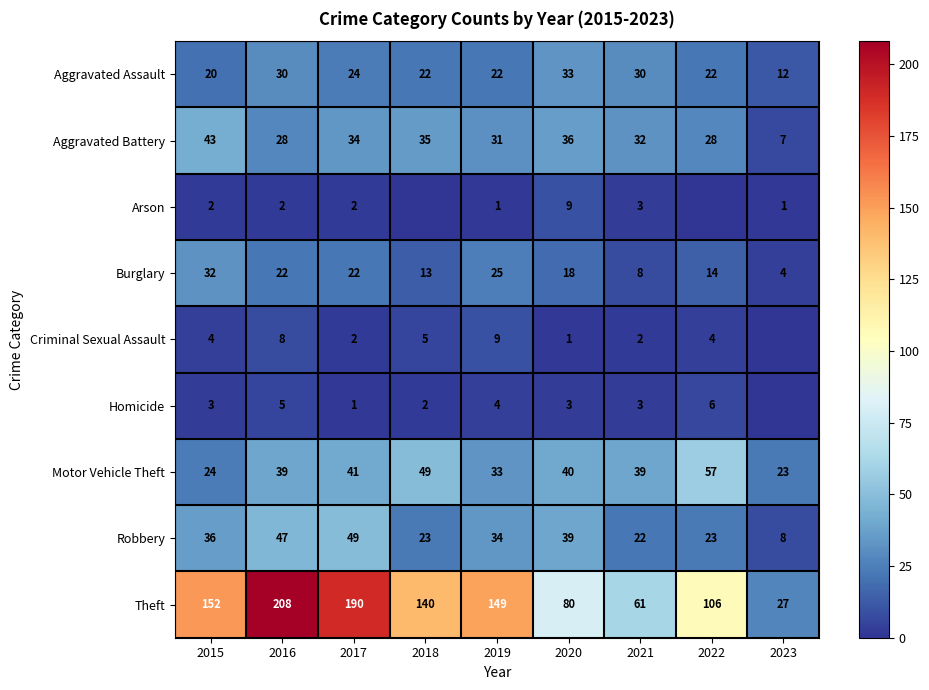

The value of Aggravated Battery at 2019 is 31. True or false?

True